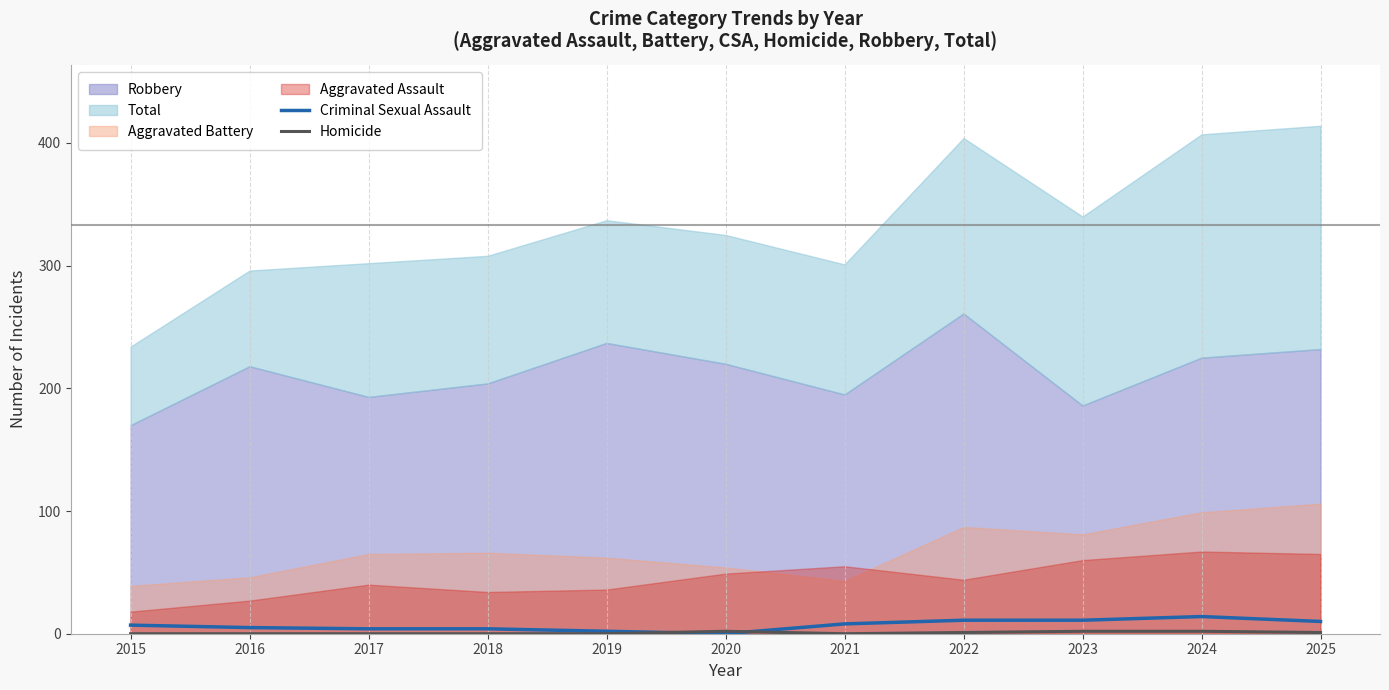

What is the value of the Homicide point at the 8th from the left?

1